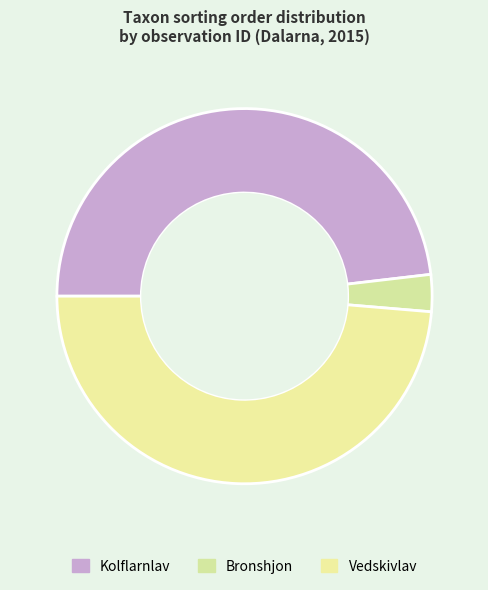

Rank the categories by value from highest to lowest.

Vedskivlav, Kolflarnlav, Bronshjon